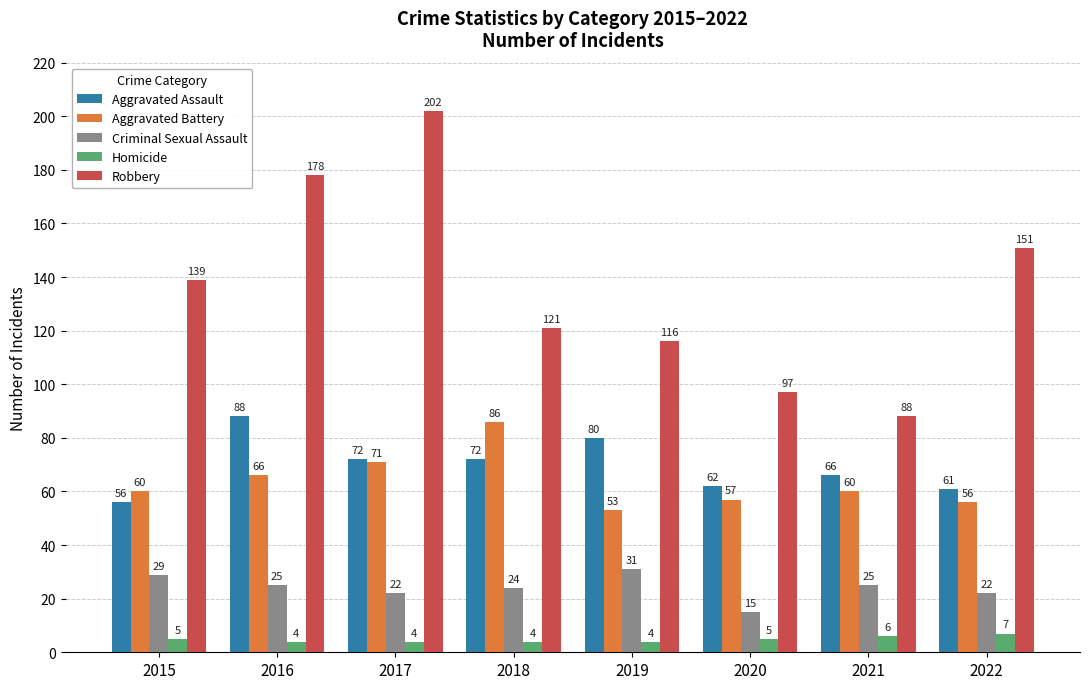

What are all the series names shown in the legend?

Aggravated Assault, Aggravated Battery, Criminal Sexual Assault, Homicide, Robbery